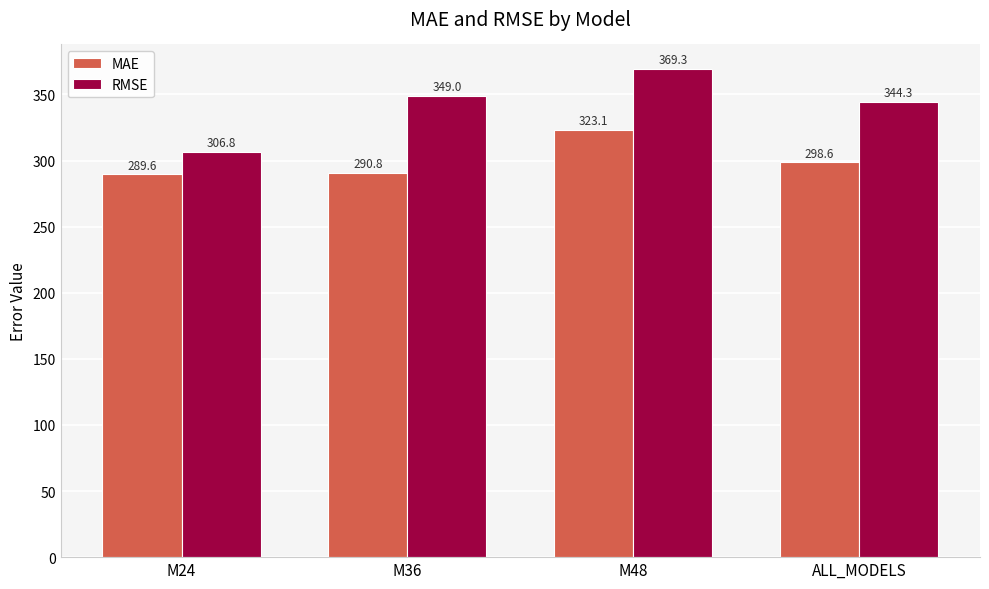

At which label does MAE reach its minimum?

M24